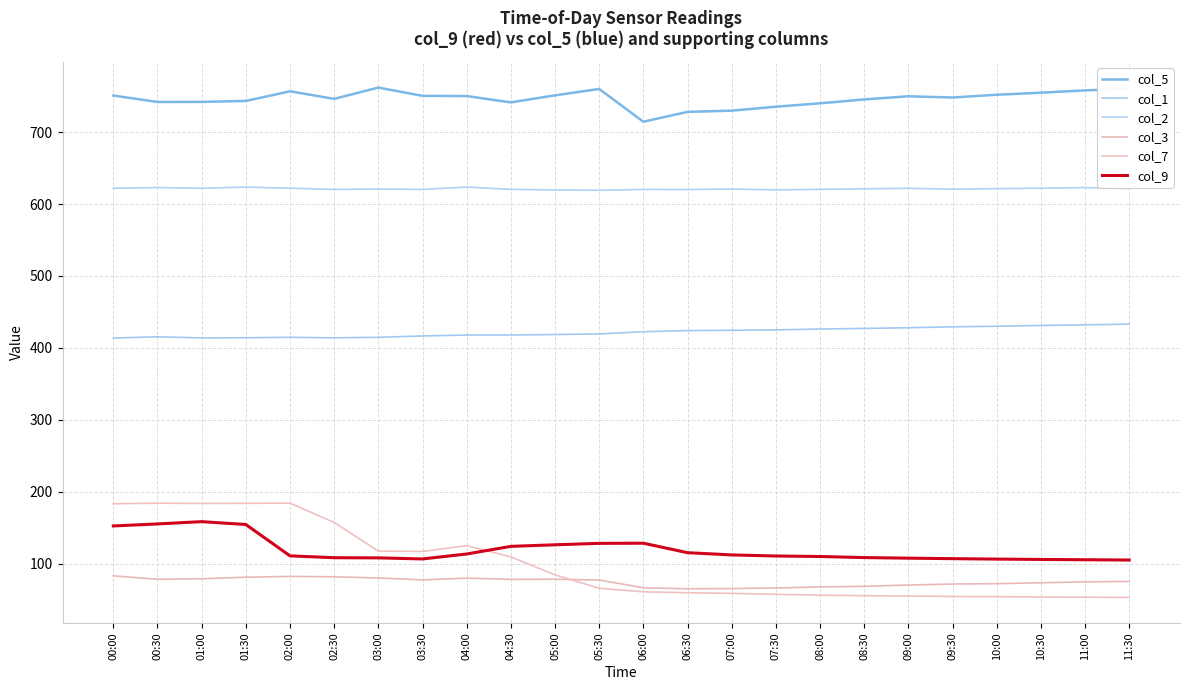

True or false: col_5 and col_9 intersect in this chart.

False